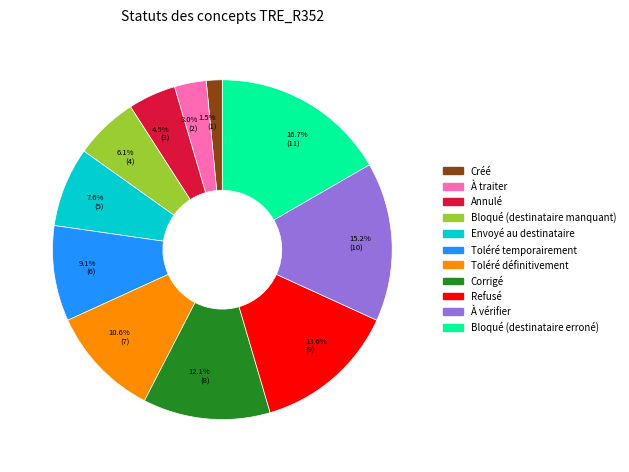

What is the ratio of the value at Bloqué (destinataire manquant) to the value at Envoyé au destinataire?

0.8